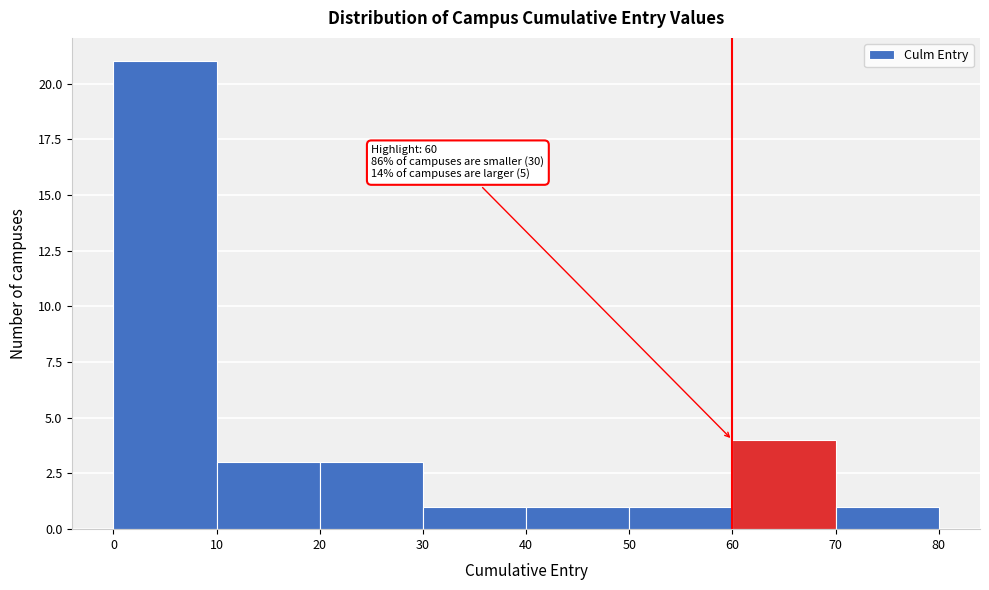

Which range on the x-axis has the tallest bar?

0 to 10